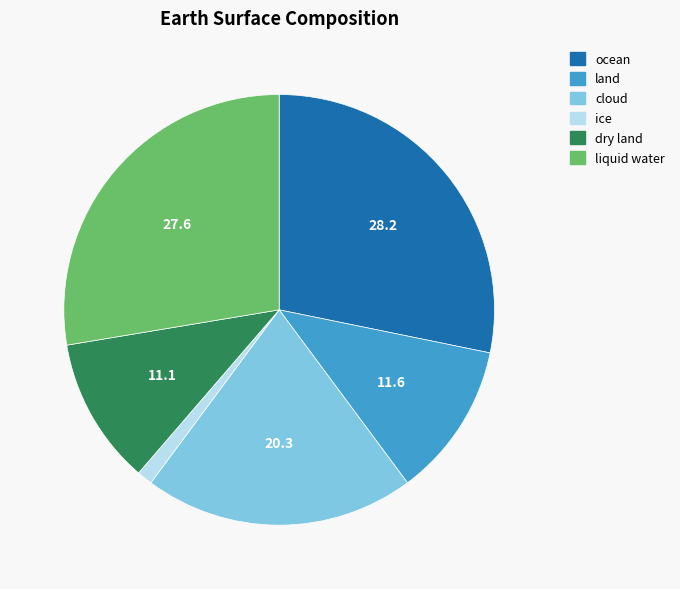

Is cloud the majority of the pie?

No